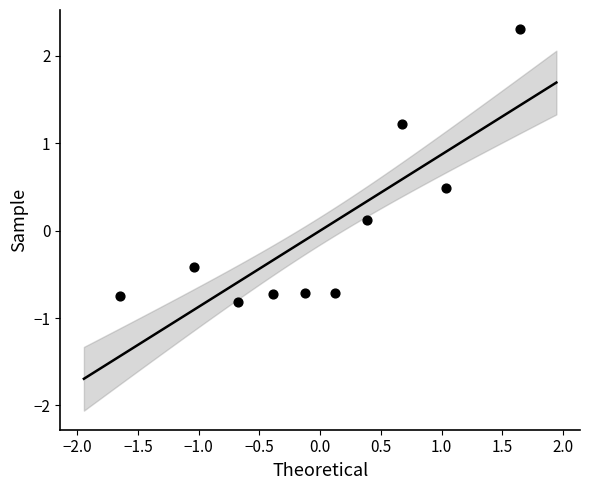

What is the range of X values (max minus min)?

3.3